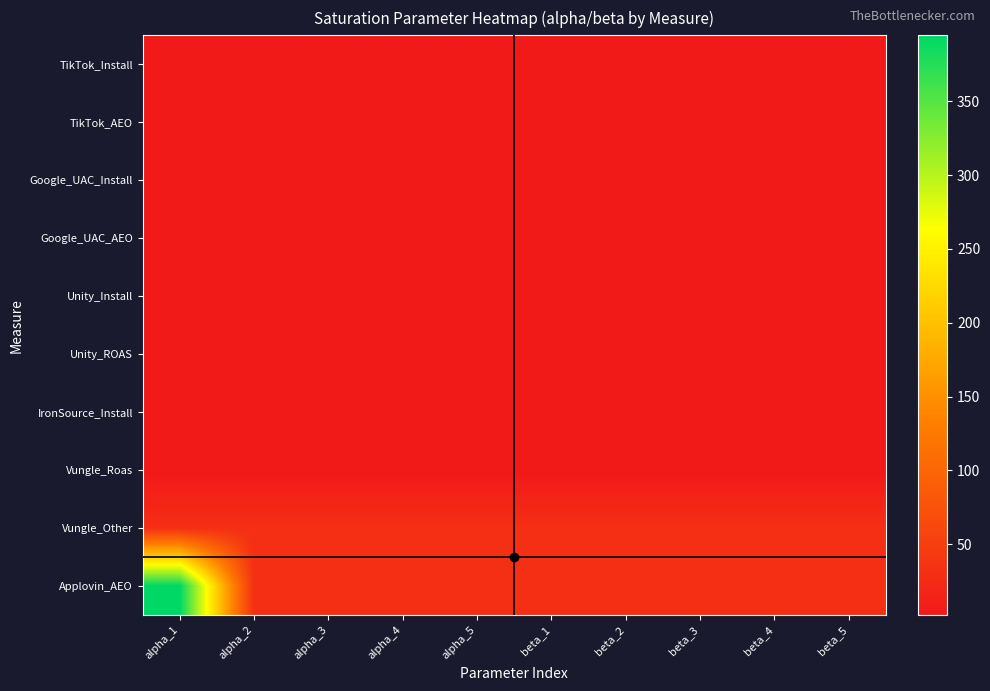

Rank the series by their maximum value, from highest to lowest.

Applovin_AEO, Vungle_Other, TikTok_Install, TikTok_AEO, Google_UAC_Install, Google_UAC_AEO, Unity_Install, Unity_ROAS, IronSource_Install, Vungle_Roas